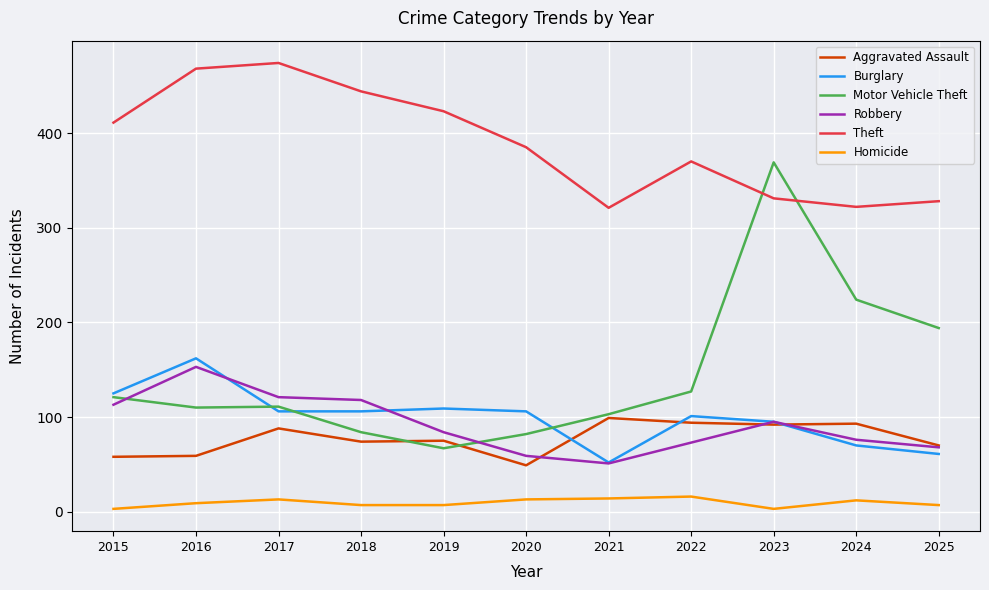

What is the average value of the Aggravated Assault series?

77